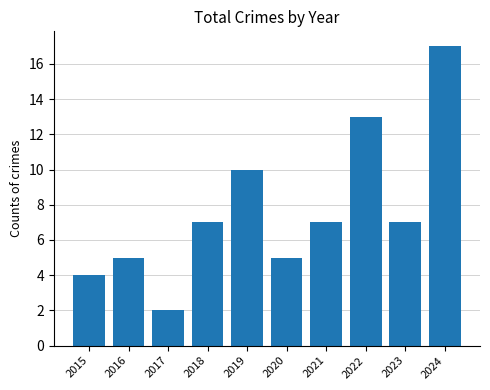

What is the difference between the maximum and second lowest values?

13